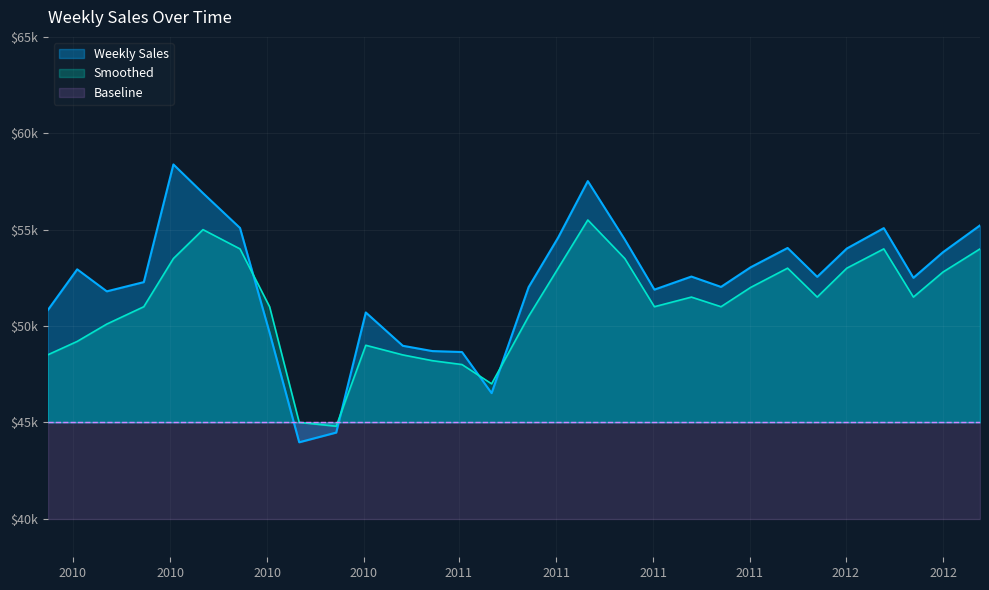

Is the value of Smoothed at 2012-07-06 greater than the value of Weekly Sales at 2011-07-01?

No